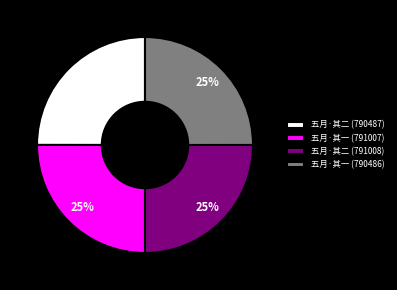

Is it true that 五月·其二 (791008) is 25% of the pie?

True